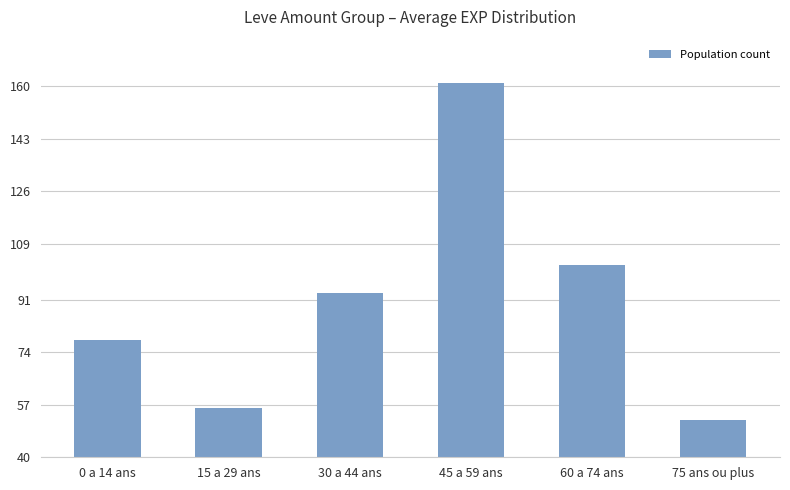

List the labels in order of value, smallest first.

75 ans ou plus, 15 a 29 ans, 0 a 14 ans, 30 a 44 ans, 60 a 74 ans, 45 a 59 ans